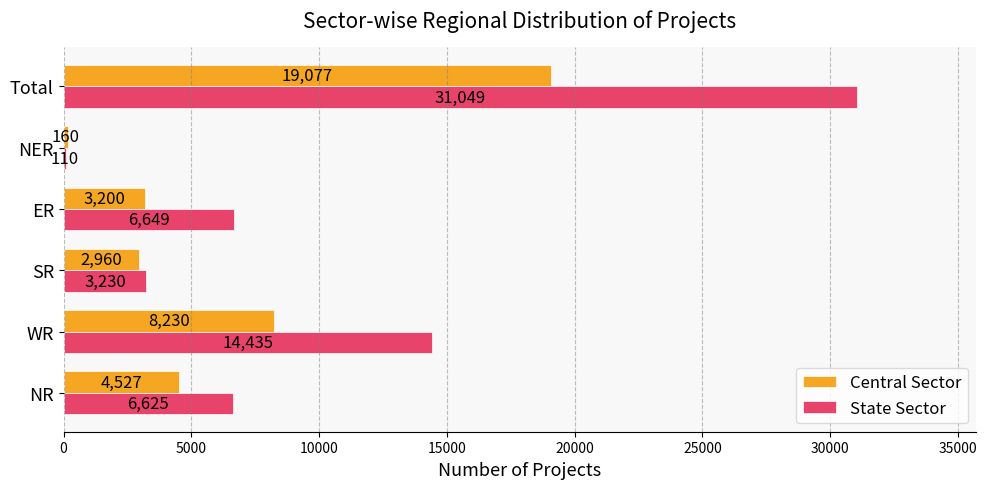

Rank the categories by Central Sector value from highest to lowest.

Total, WR, NR, ER, SR, NER